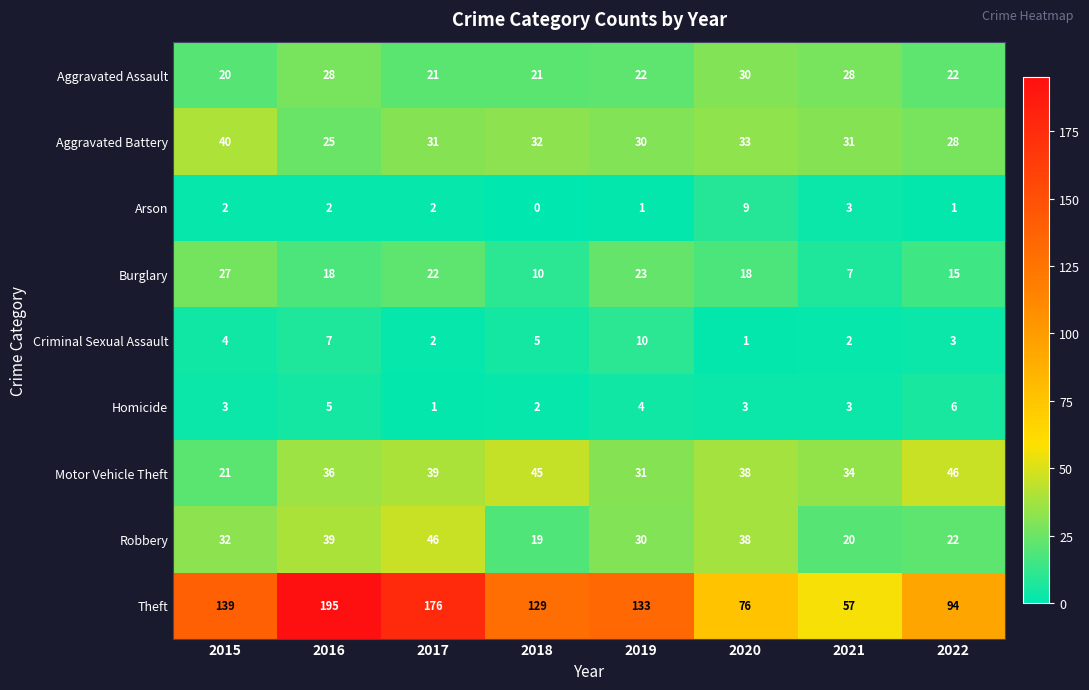

Which series has the largest range (max minus min)?

Theft